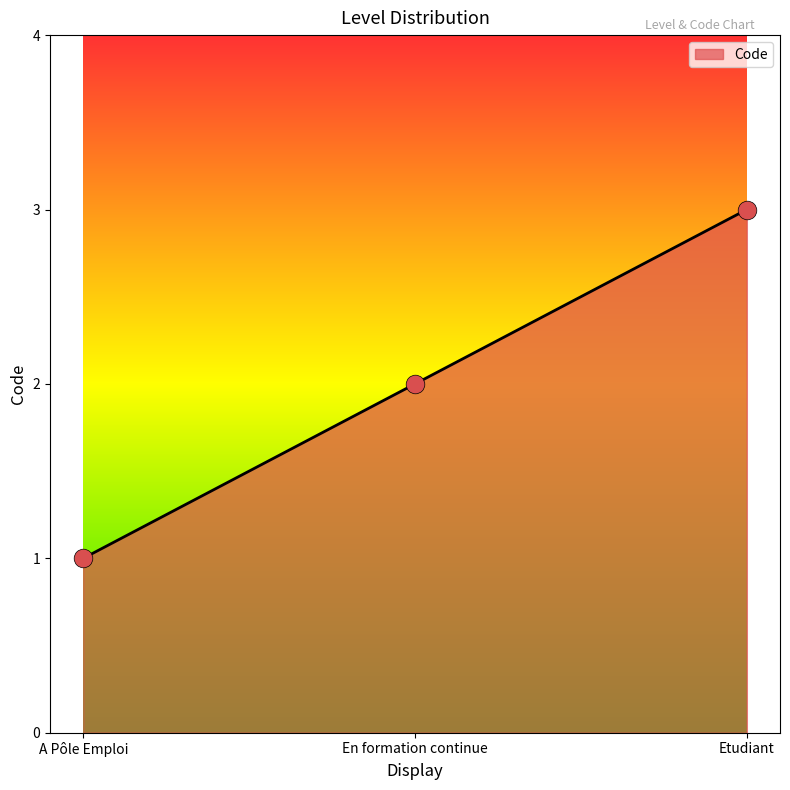

What is the change in value from En formation continue to Etudiant?

+1